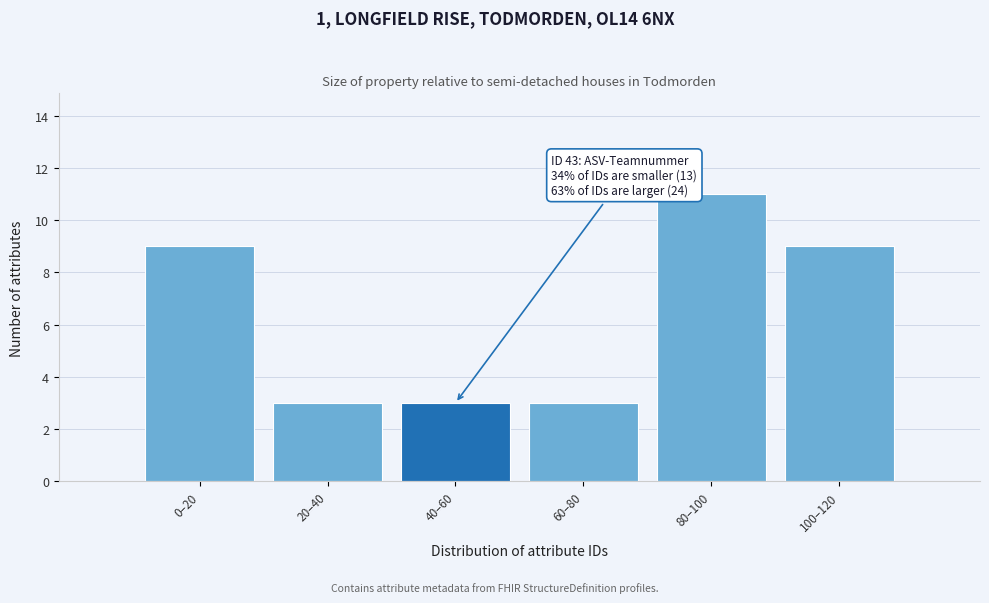

Reading right to left, transcribe all the data shown in this chart.

100–120=9	80–100=11	60–80=3	40–60=3	20–40=3	0–20=9